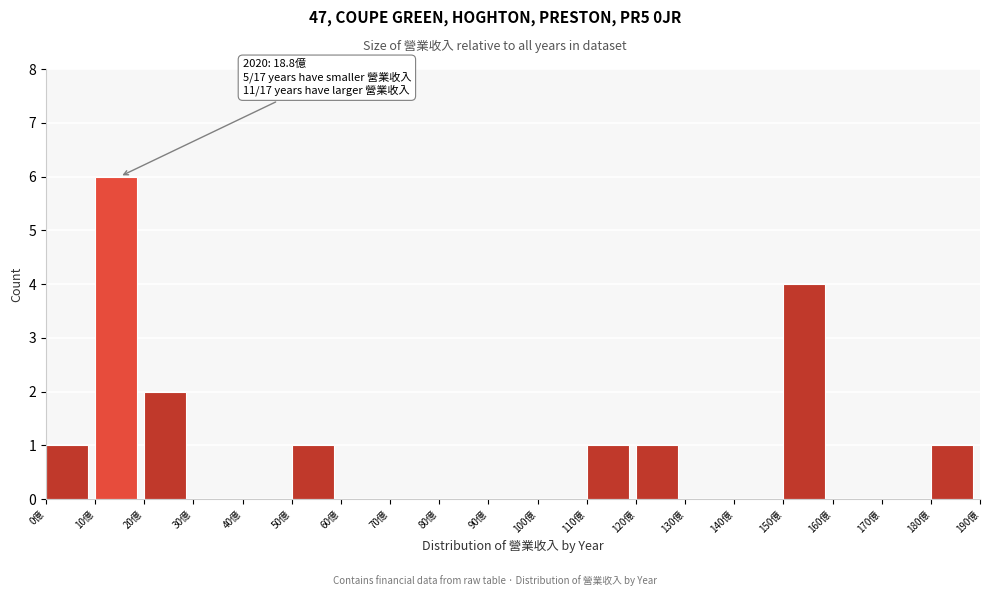

Which range on the x-axis has the tallest bar?

10 to 20